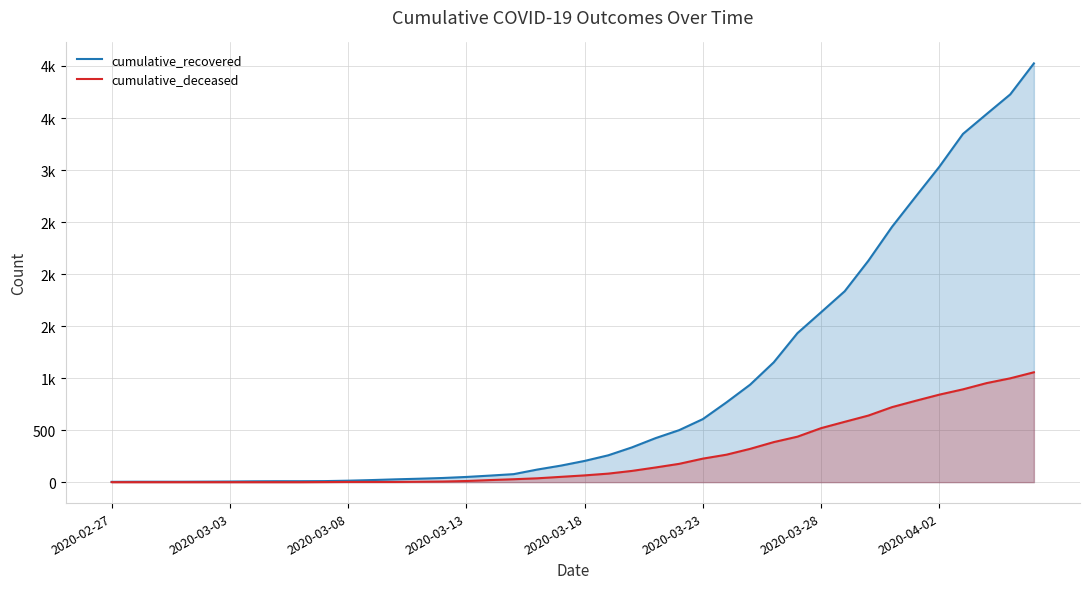

True or false: cumulative_recovered and cumulative_deceased intersect in this chart.

False